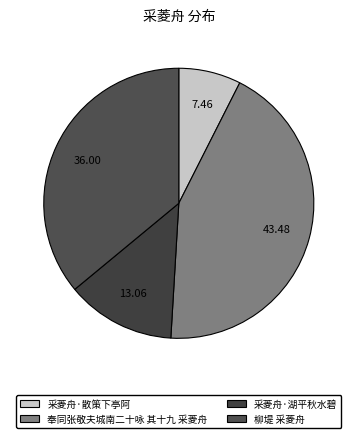

Rank the categories by value from lowest to highest.

采菱舟·散策下亭阿, 采菱舟·湖平秋水碧, 柳堤 采菱舟, 奉同张敬夫城南二十咏 其十九 采菱舟